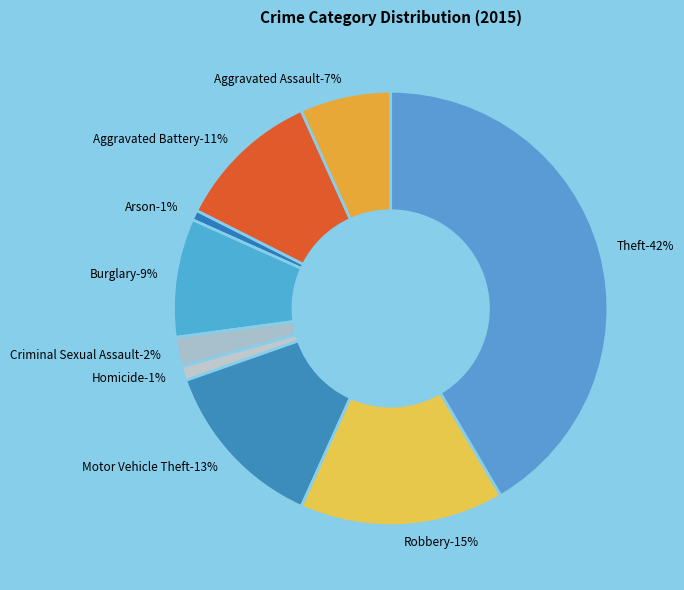

What is the smallest slice in the pie chart?

Arson